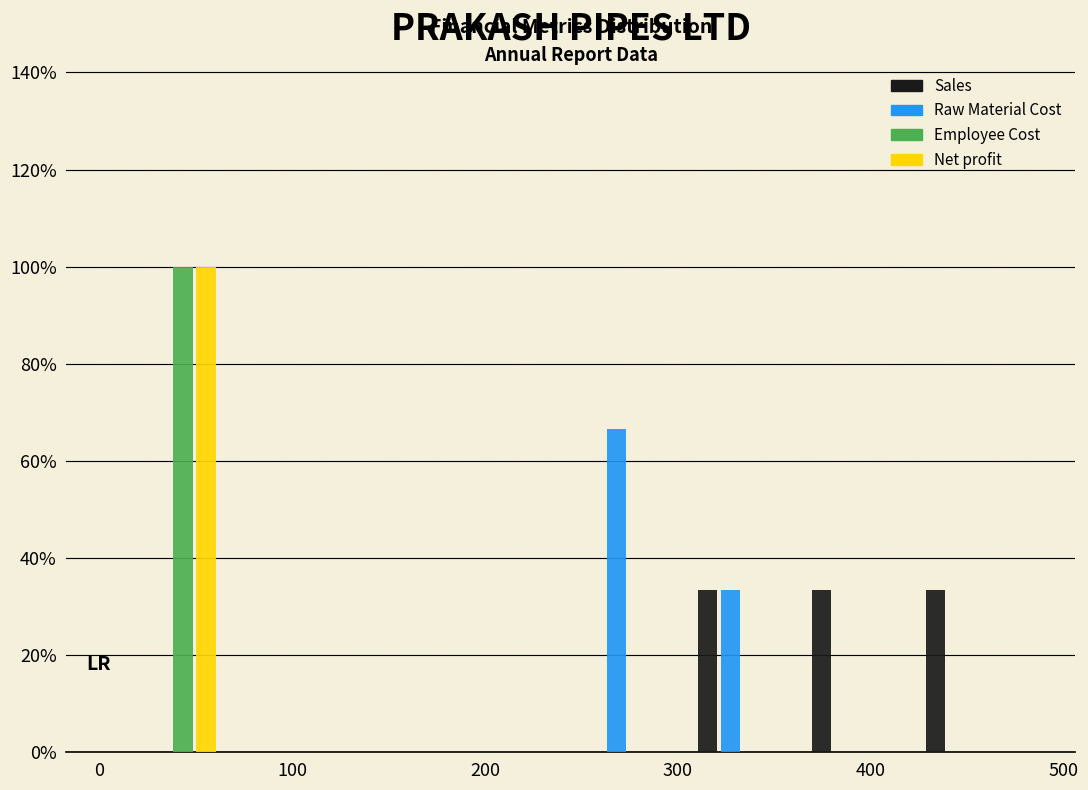

Reading left to right, list every range on the x-axis with the height of the bar of each series over it. Neither the bar edges nor the heights are printed on the chart, so give them approximately, as read against the axes.

10 to 70: Sales=0	Raw Material Cost=0	Employee Cost=100	Net profit=100
70 to 130: Sales=0	Raw Material Cost=0	Employee Cost=0	Net profit=0
130 to 190: Sales=0	Raw Material Cost=0	Employee Cost=0	Net profit=0
190 to 240: Sales=0	Raw Material Cost=0	Employee Cost=0	Net profit=0
240 to 300: Sales=0	Raw Material Cost=66	Employee Cost=0	Net profit=0
300 to 360: Sales=34	Raw Material Cost=34	Employee Cost=0	Net profit=0
360 to 420: Sales=34	Raw Material Cost=0	Employee Cost=0	Net profit=0
420 to 480: Sales=34	Raw Material Cost=0	Employee Cost=0	Net profit=0